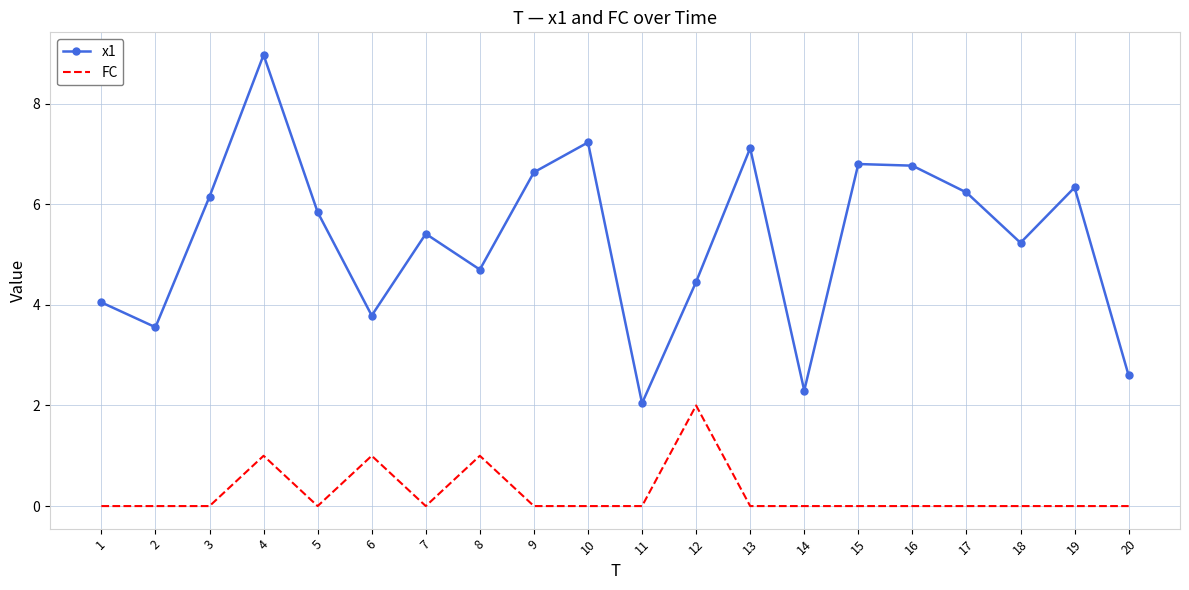

What is the maximum value shown in the chart?

9.0